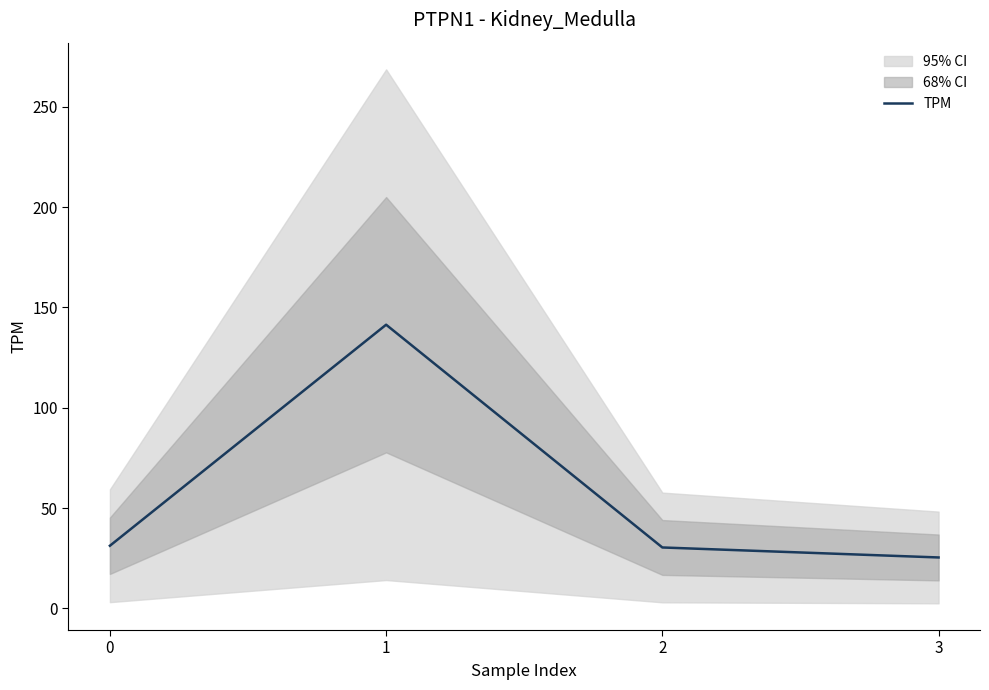

At which category does the data reach its first local peak?

1